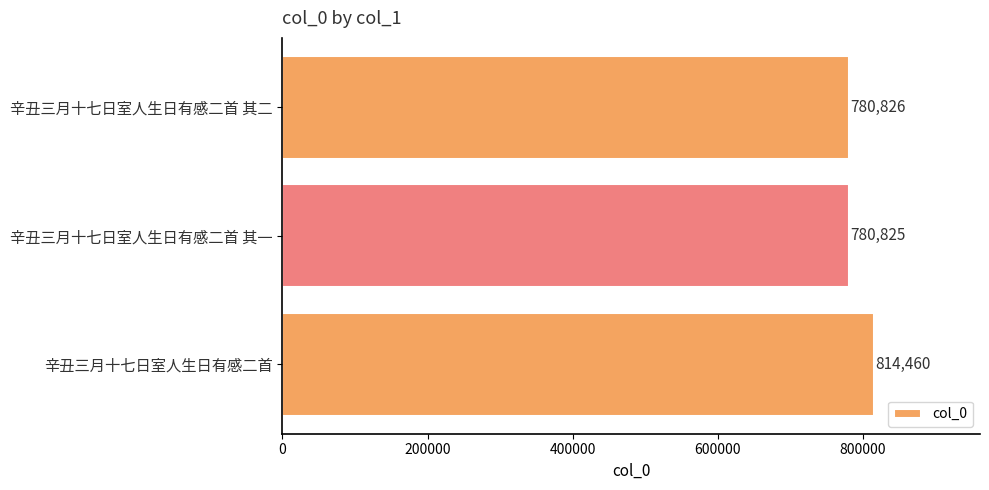

Where is the data nearest to the value 797642?

辛丑三月十七日室人生日有感二首 其二